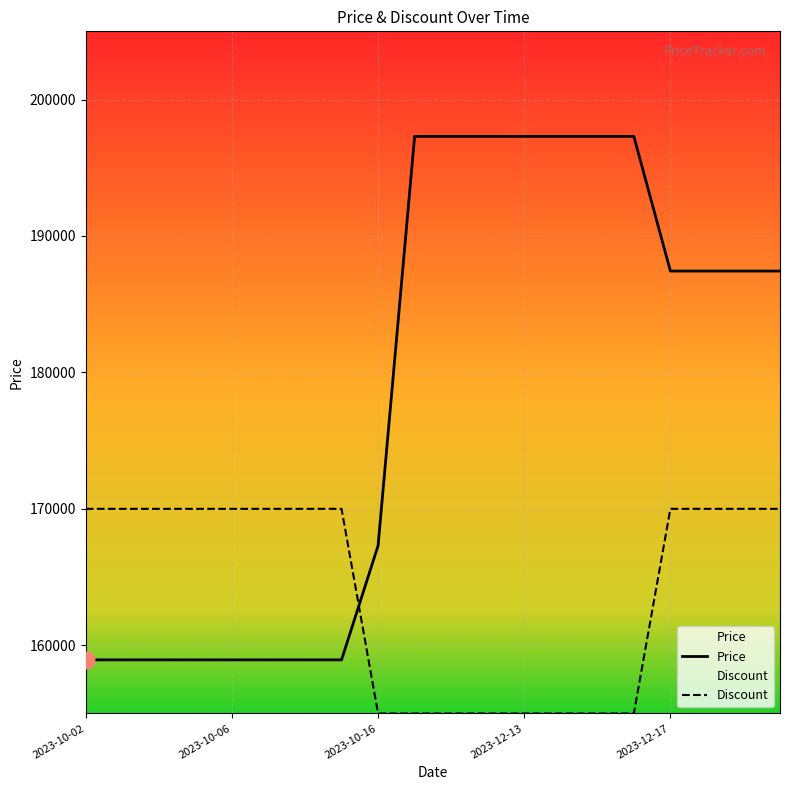

Rank the series at 2023-10-05 from lowest to highest value.

Price, Discount